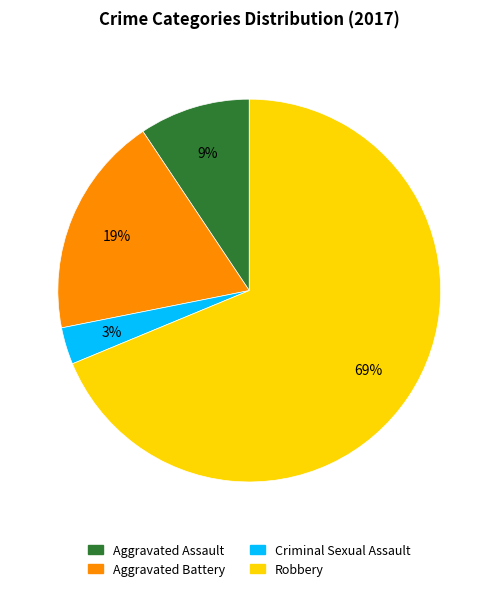

True or false: Aggravated Assault accounts for 1% of the total.

False